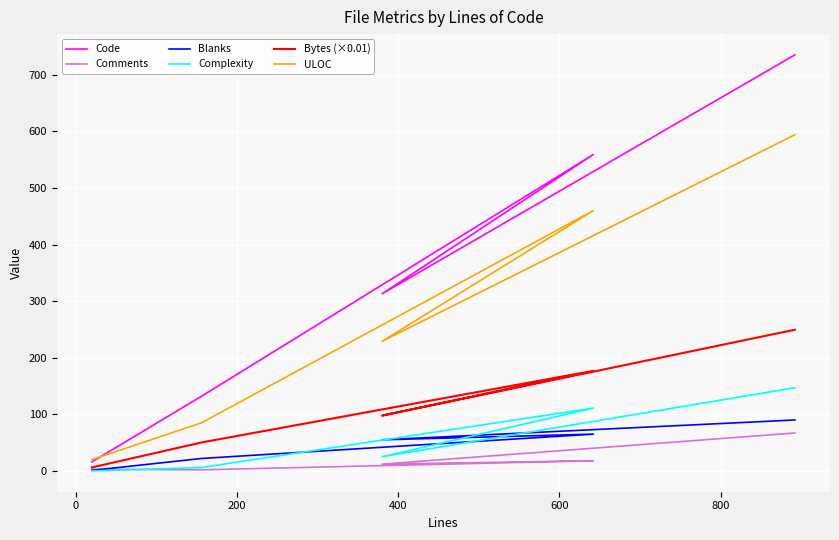

Is the value of Bytes (×0.01) at 600 greater than the value of Complexity at 200?

Yes